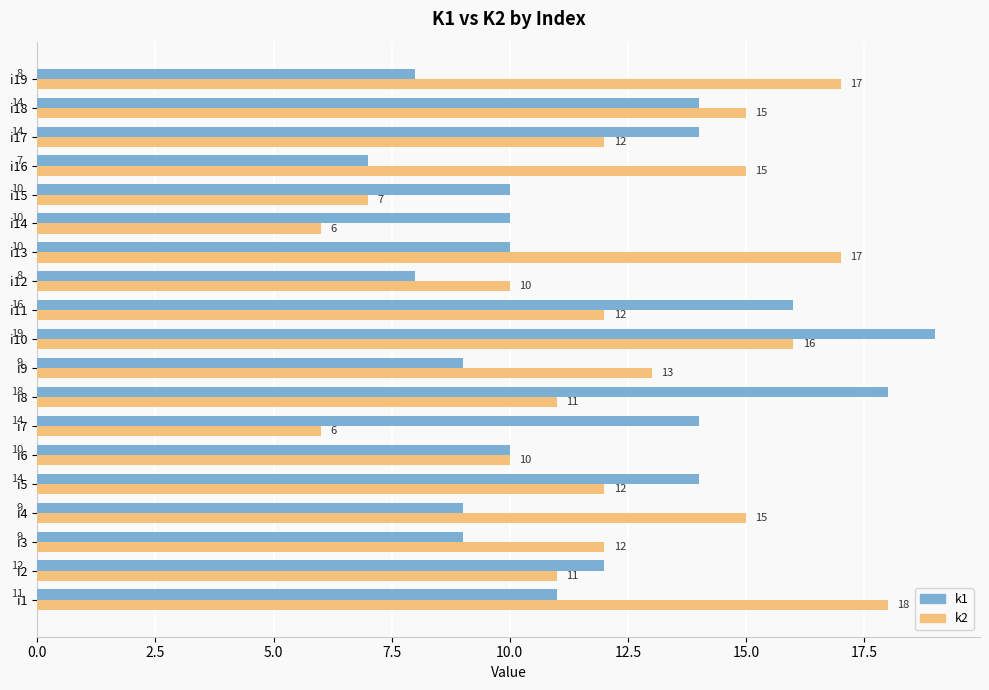

Is the value of k2 at i9 greater than the value of k1 at i19?

Yes